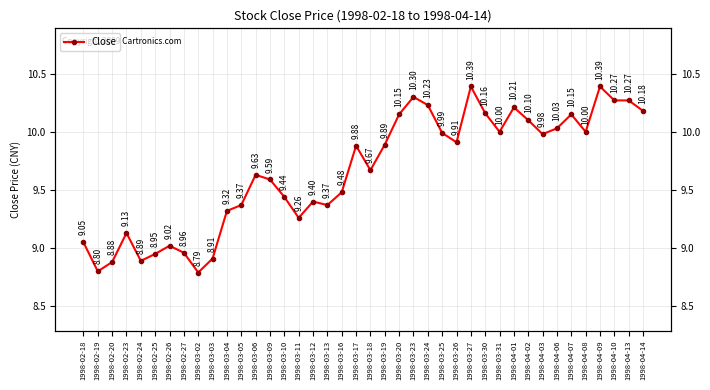

How many values are below 9?

7